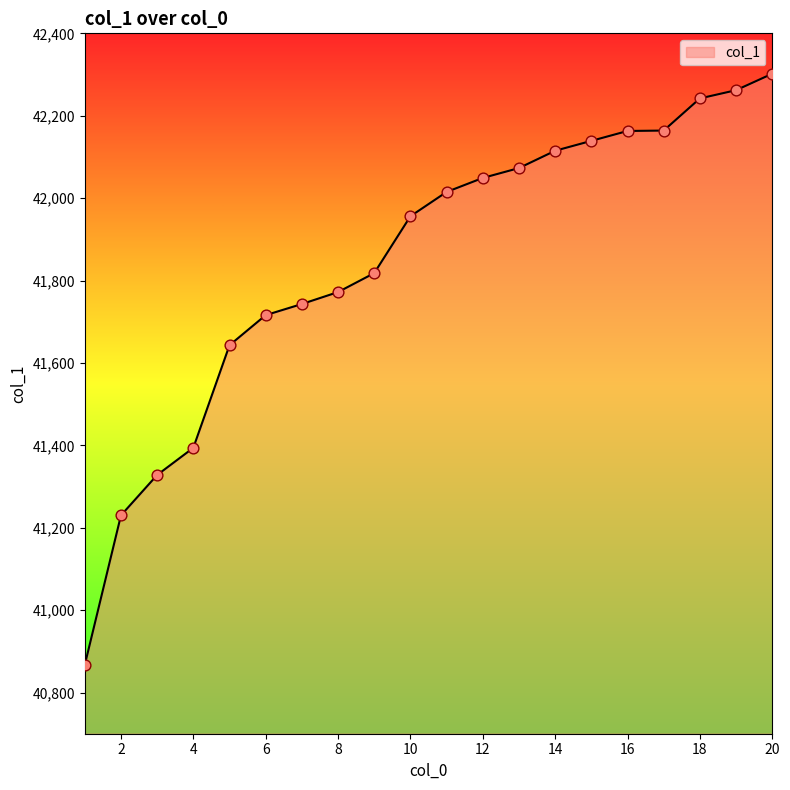

What is the minimum value shown in the chart?

40867